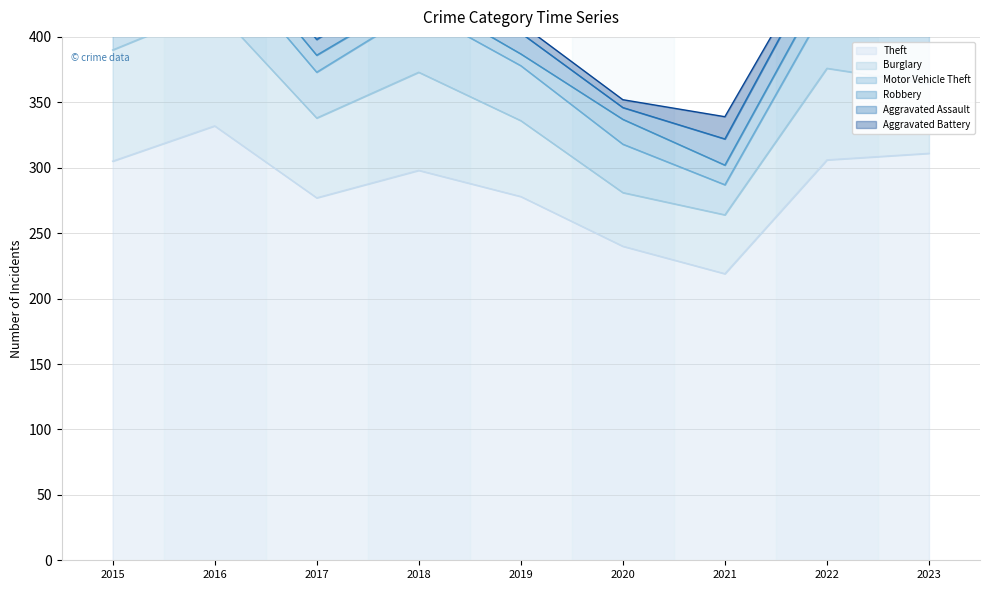

Reading right to left, list all the values displayed in this chart.

Theft: 311	306	219	240	278	298	277	332	305
Burglary: 53	70	45	41	58	75	61	90	85
Motor Vehicle Theft: 56	49	23	37	42	48	35	43	25
Robbery: 12	19	15	19	9	11	13	15	8
Aggravated Assault: 21	22	20	9	16	17	12	13	12
Aggravated Battery: 14	8	17	6	7	8	9	13	13